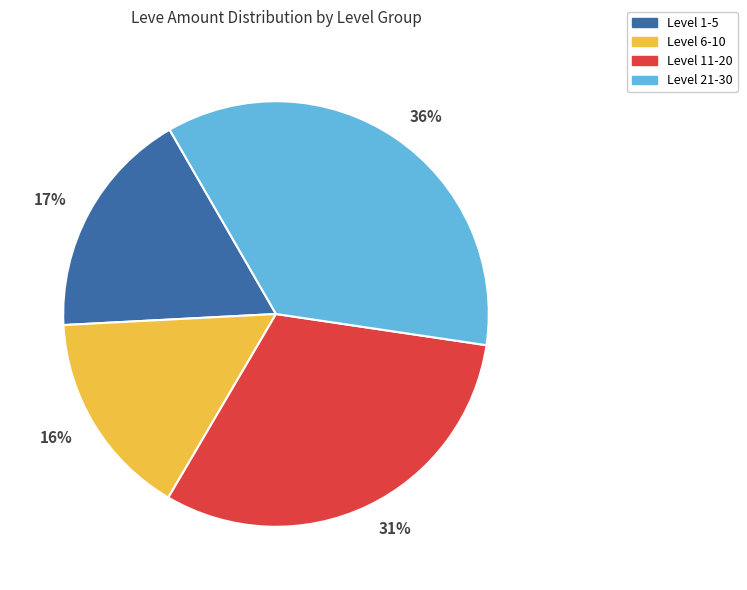

Is there a majority slice in this chart?

No